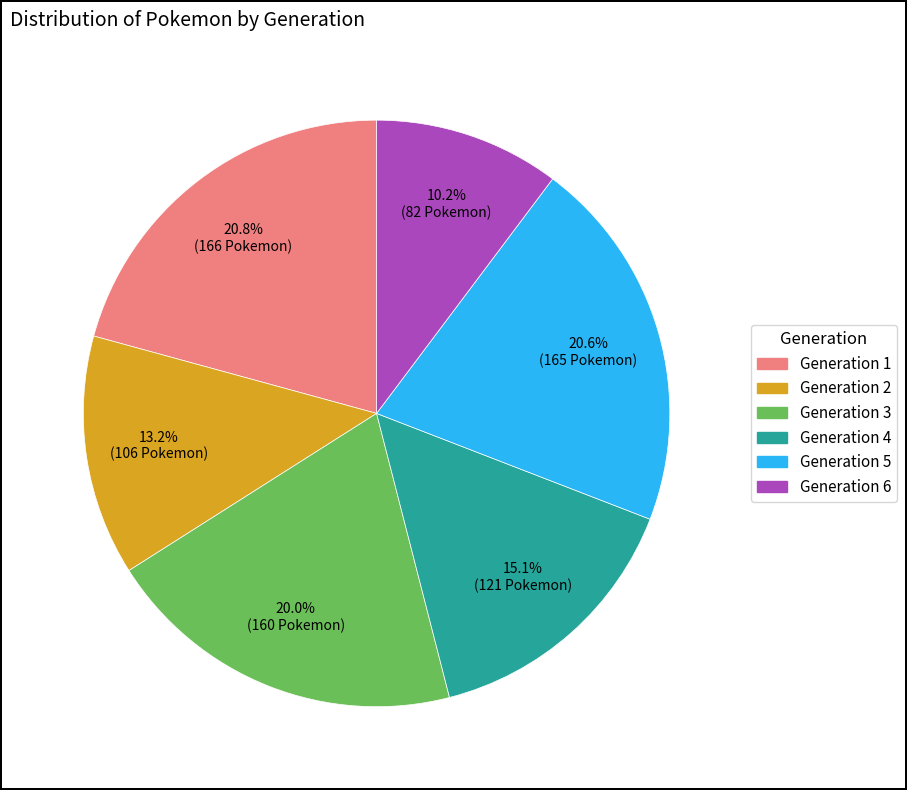

What is the ratio of the value at Generation 2 to the value at Generation 3?

0.7